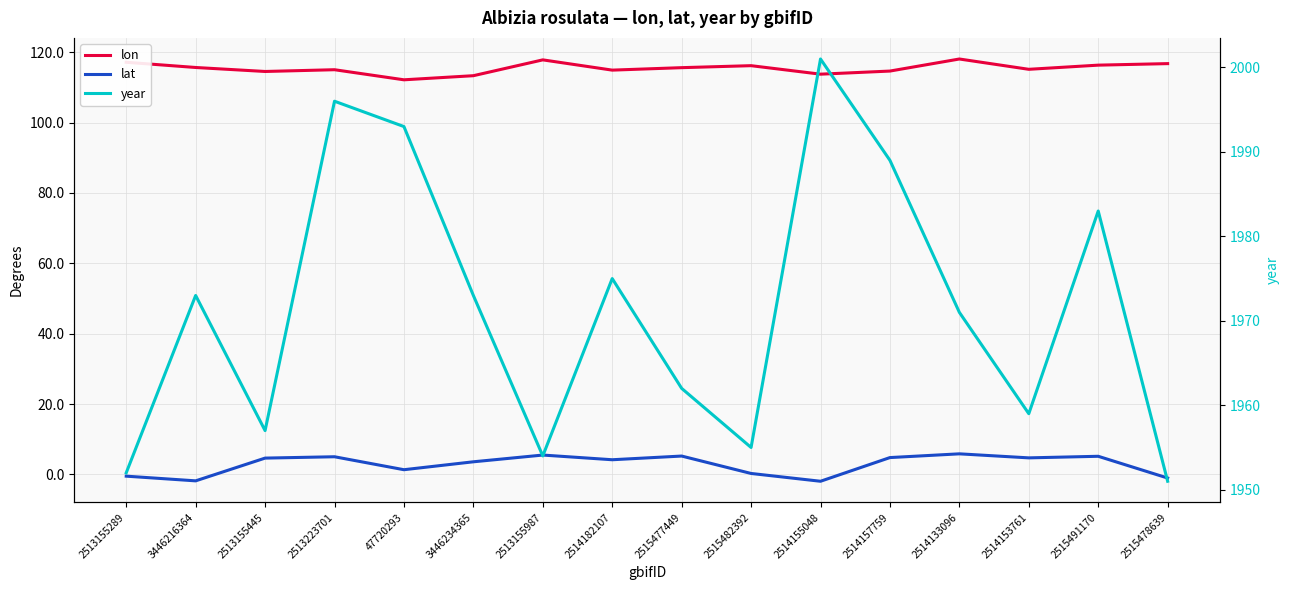

The value of lon at 3446216364 is 39.3. True or false?

False